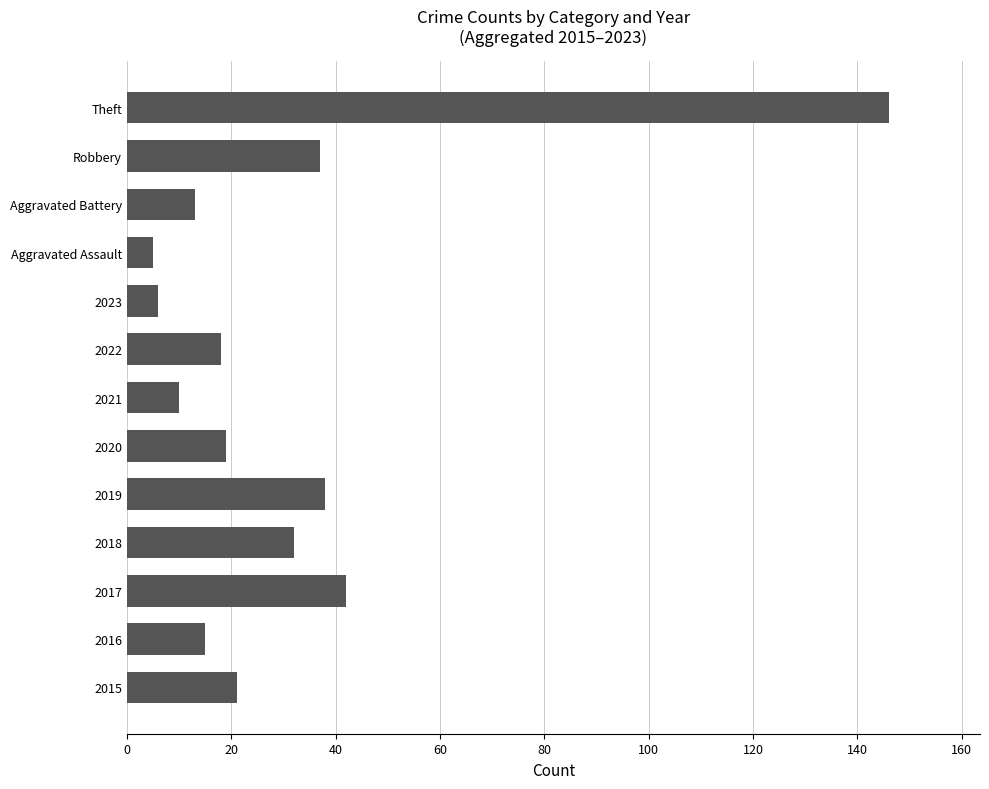

Reading bottom to top, extract all data points from this chart.

2015=21	2016=15	2017=42	2018=32	2019=38	2020=19	2021=10	2022=18	2023=6	Aggravated Assault=5	Aggravated Battery=13	Robbery=37	Theft=146